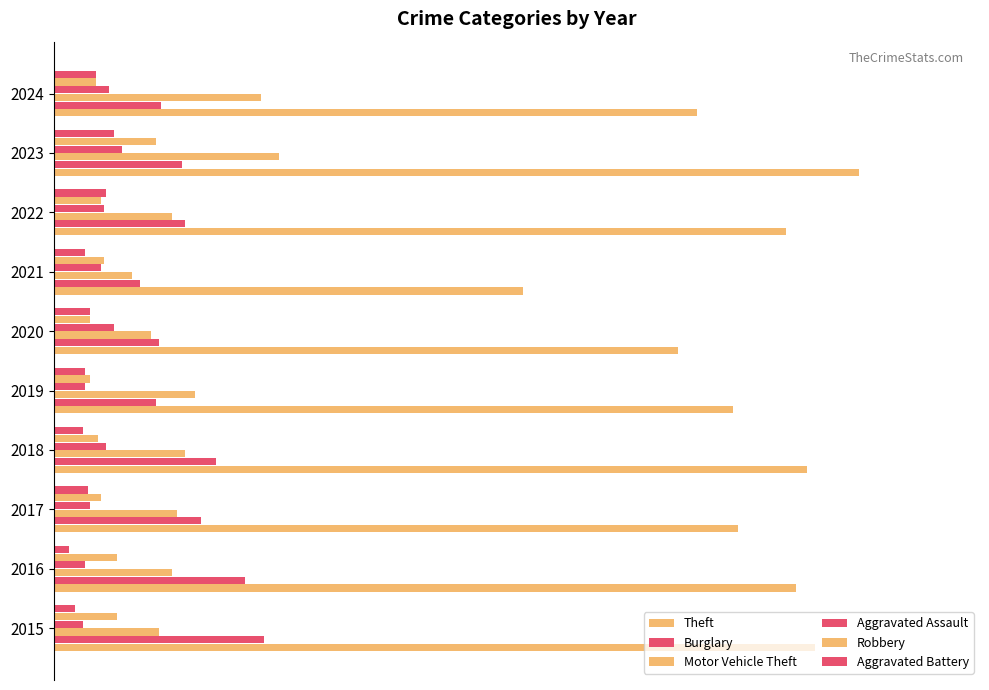

What is the value of the Robbery bar at the 1st from the left?

0.1